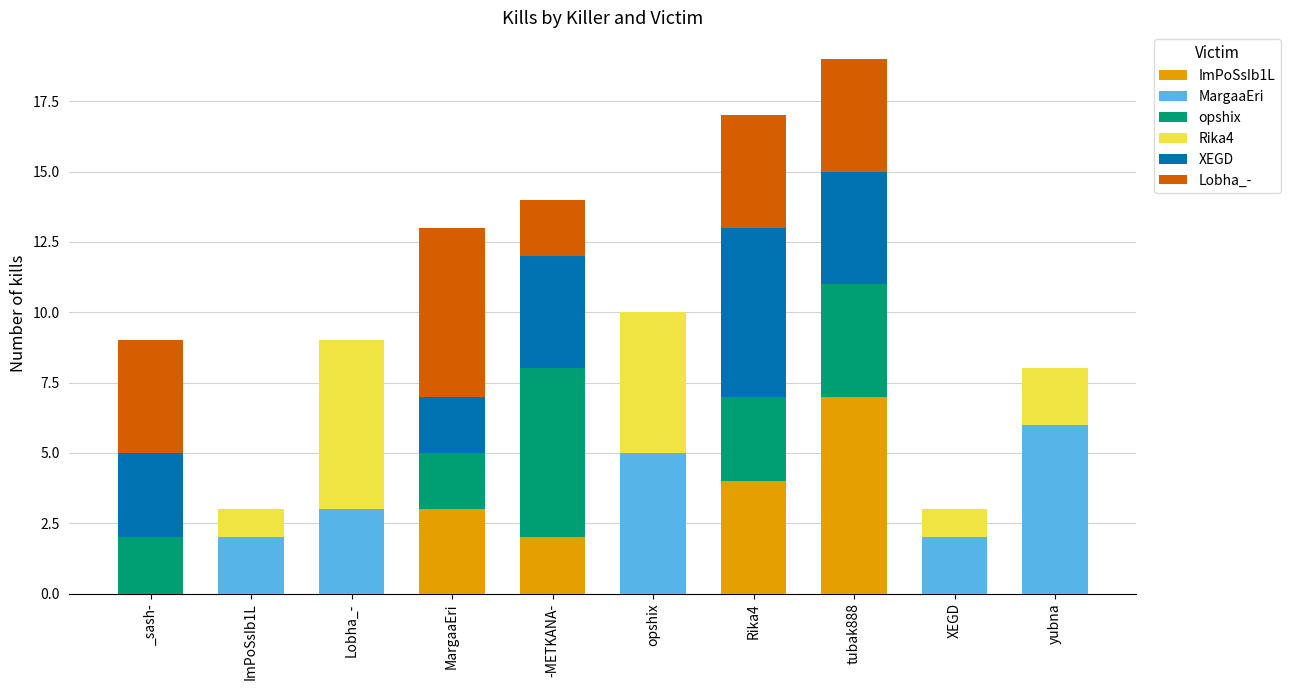

The ImPoSsIb1L series shows 11 at tubak888. True or false?

False